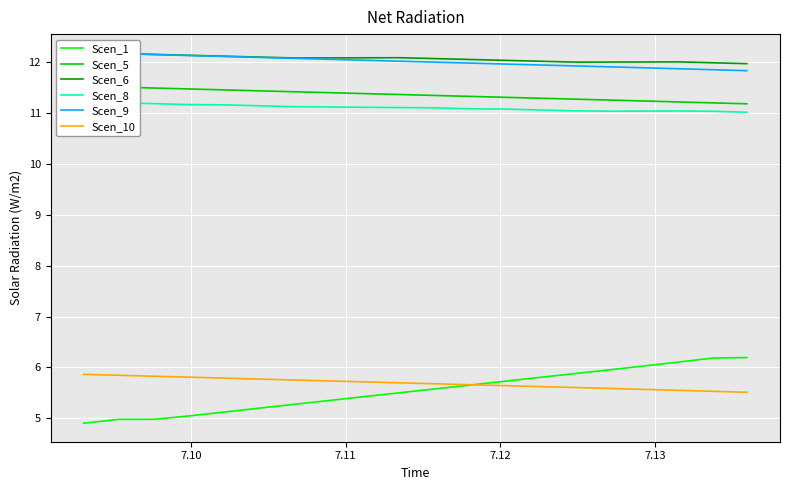

How many intersections are there between Scen_1 and Scen_10?

1